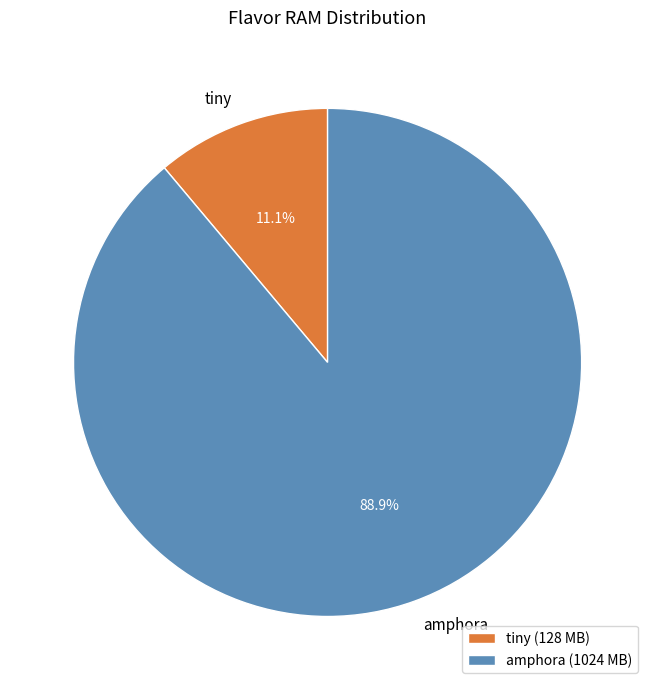

Which slice is the largest?

amphora